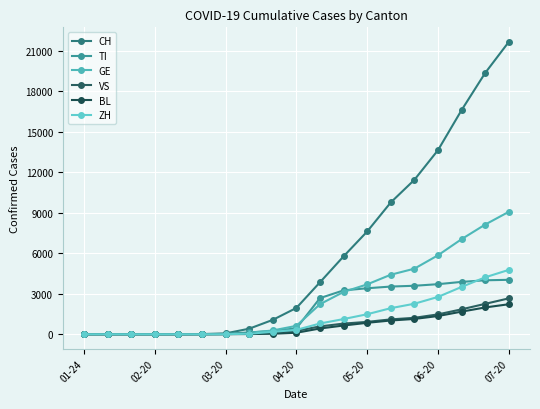

Which series has the largest total across all categories?

CH